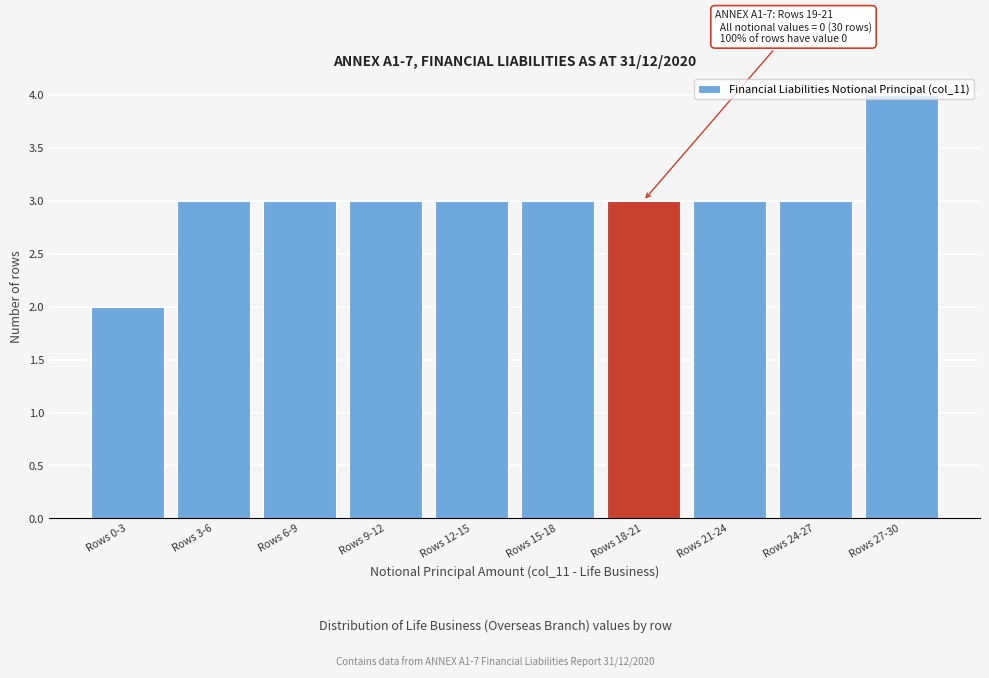

Which category has the lowest value across all series?

Rows 0-3